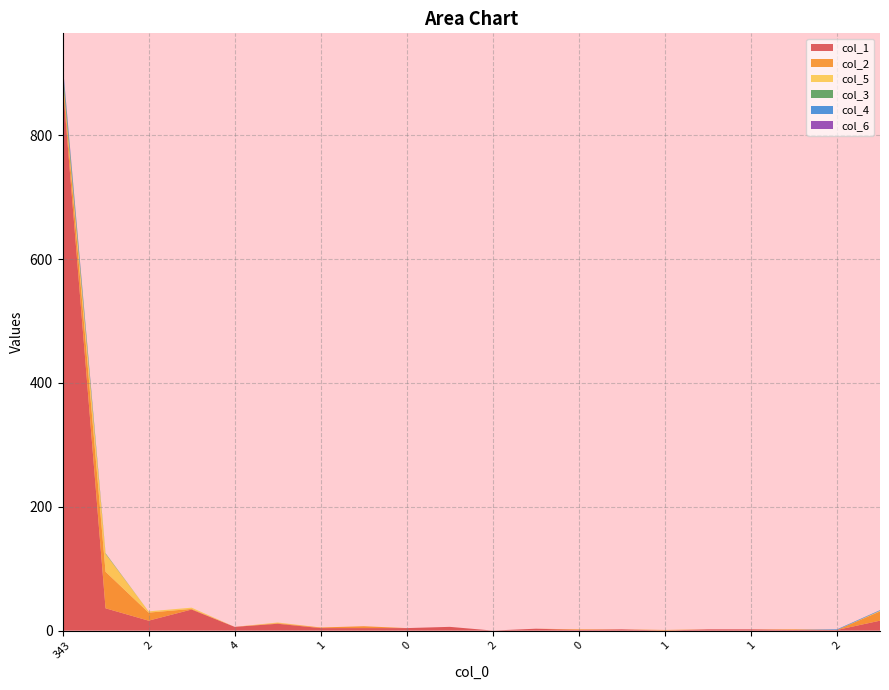

Reading left to right, transcribe all the data shown in this chart.

col_1: 887	36	16	34	6	11	4	4	4	6	0	3	1	2	0	2	2	1	1	16
col_2: 11	59	13	1	0	1	1	3	0	0	0	0	1	0	1	0	0	1	0	15
col_5: 2	29	2	2	0	1	0	0	0	0	0	0	0	0	0	0	0	0	0	1
col_3: 11	1	0	0	0	0	0	0	0	0	0	0	0	0	0	0	0	0	0	0
col_4: 6	0	0	0	0	0	0	0	0	0	0	0	0	0	0	0	0	0	1	1
col_6: 2	0	0	0	0	0	0	0	0	0	0	0	0	0	0	0	0	0	0	0